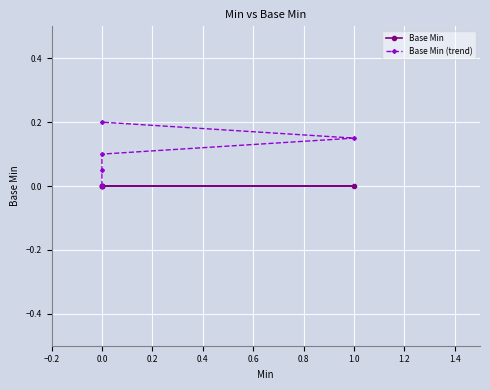

True or false: Base Min (trend) has more than 2 interior local peaks.

False